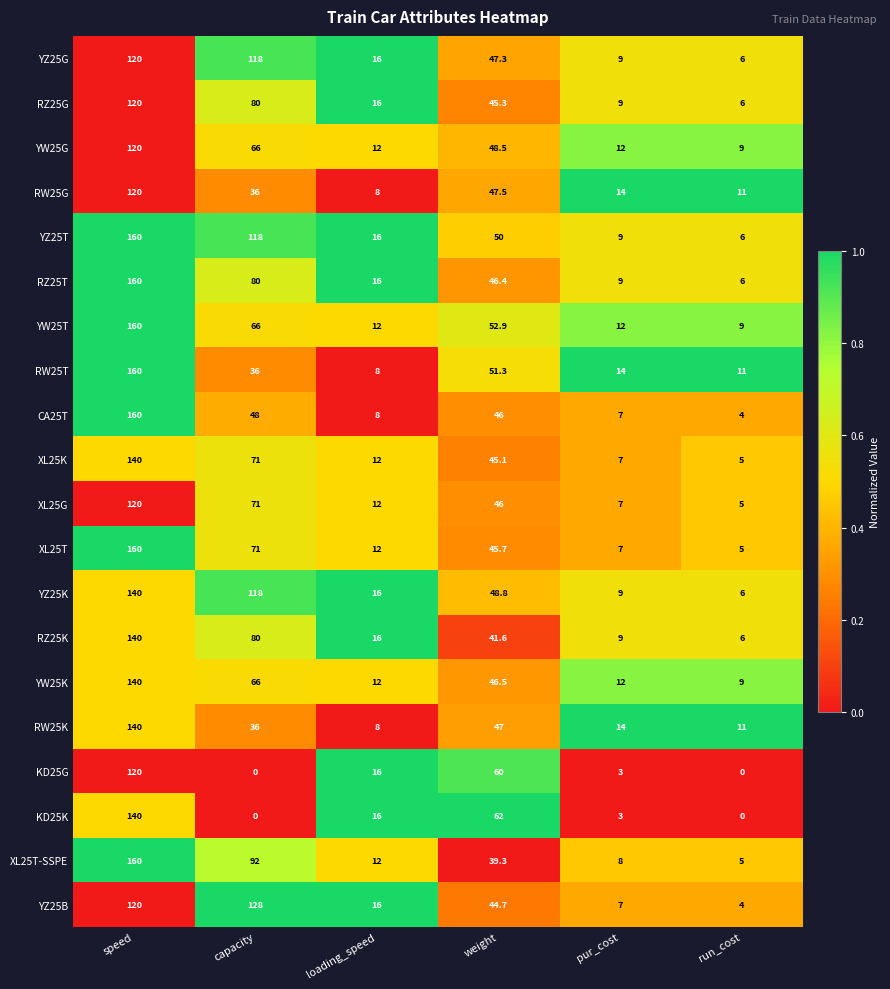

How many values in the XL25T series exceed 45?

3